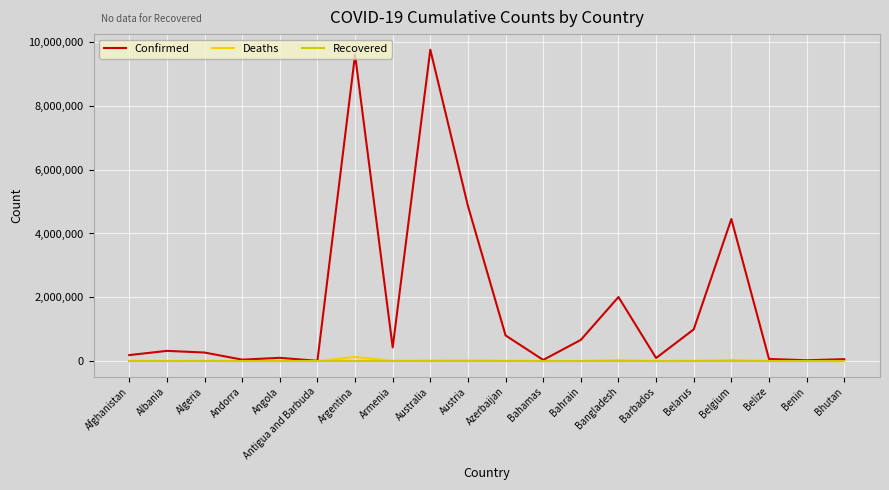

Does the chart display data point markers on the line(s)?

No